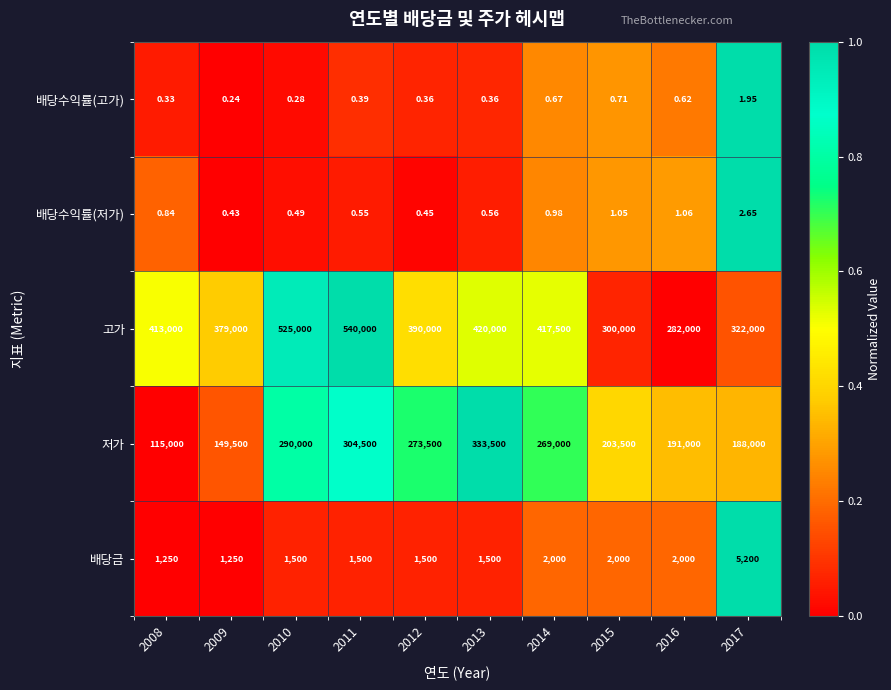

List the series in order of their peak value, highest first.

고가, 저가, 배당금, 배당수익률(저가), 배당수익률(고가)